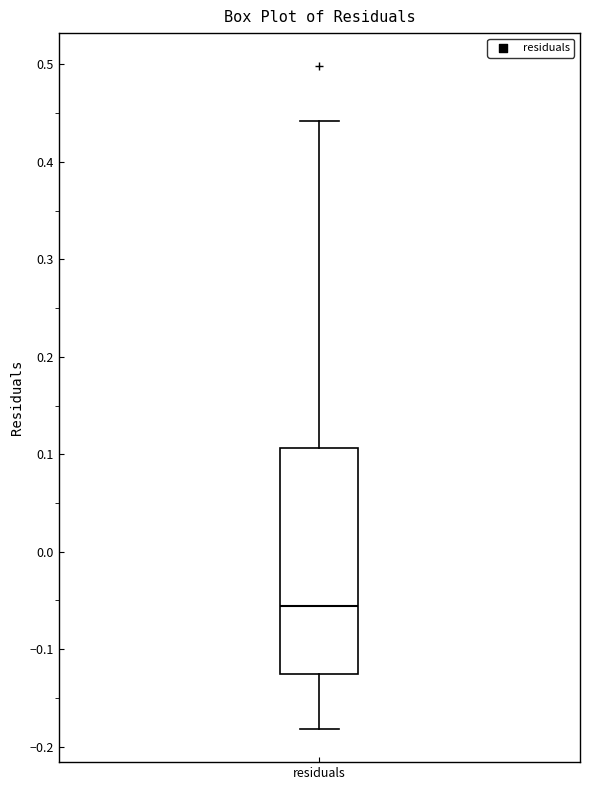

Read this box plot against the y-axis: the position of the median line, the range covered by the box, and the ends of both whiskers. The values are not printed on the chart, so give them approximately, as read against the axis.

median -0.06, box -0.13 to 0.11, whiskers -0.18 to 0.44